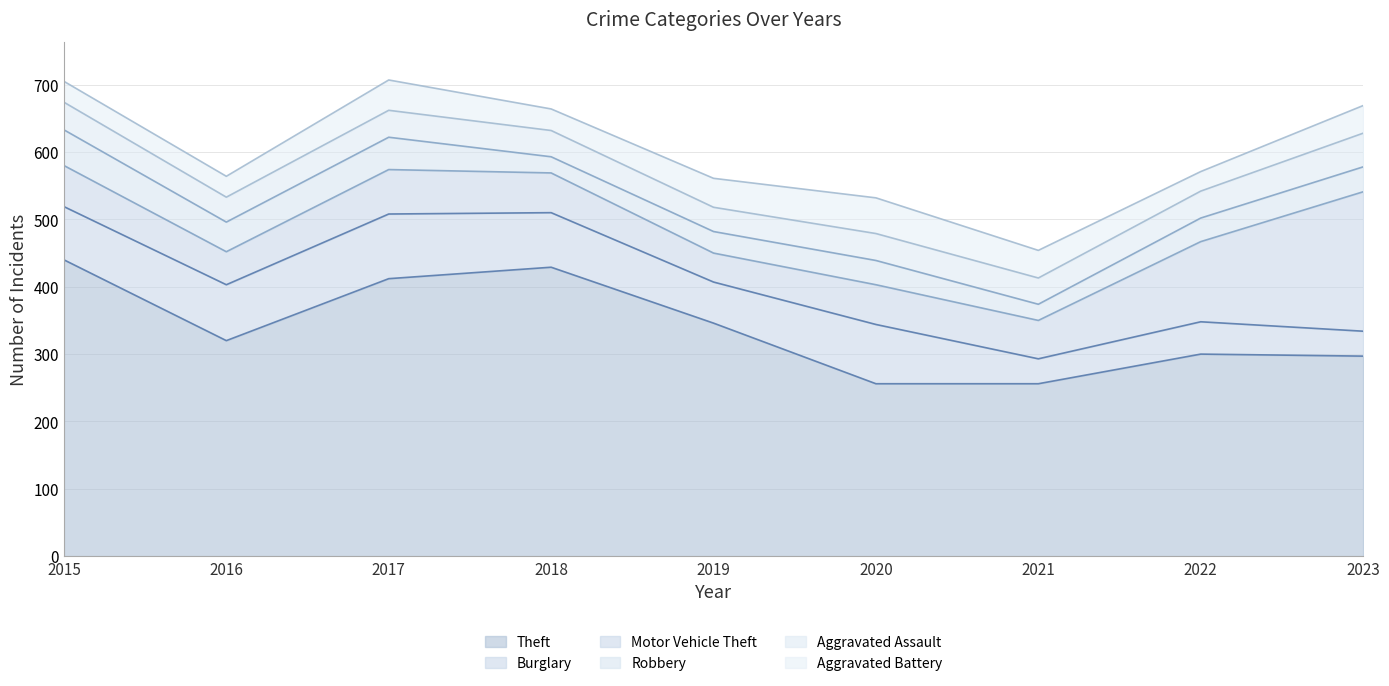

Reading left to right, extract all data points from this chart.

Theft: 440	320	412	429	346	256	256	300	297
Burglary: 79	83	96	81	61	88	37	48	37
Motor Vehicle Theft: 61	49	66	59	43	59	57	119	207
Robbery: 53	44	48	24	32	36	24	35	37
Aggravated Assault: 41	37	40	39	36	40	39	40	50
Aggravated Battery: 31	31	45	32	43	53	41	29	41